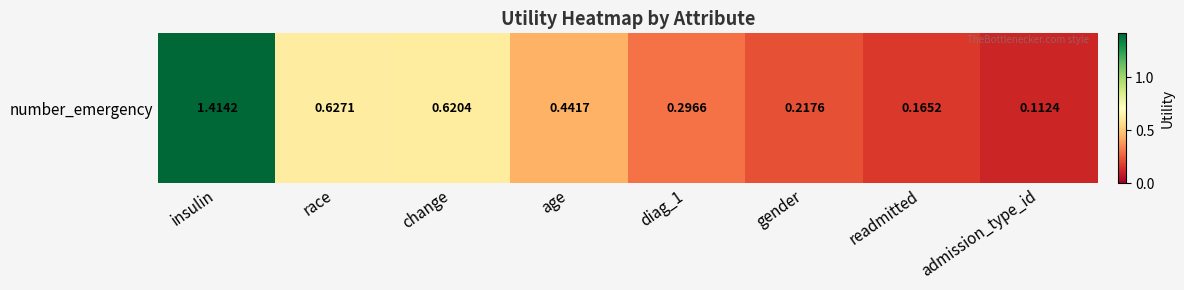

Reading left to right, transcribe all the data shown in this chart.

1.4	0.6	0.6	0.4	0.3	0.2	0.2	0.1